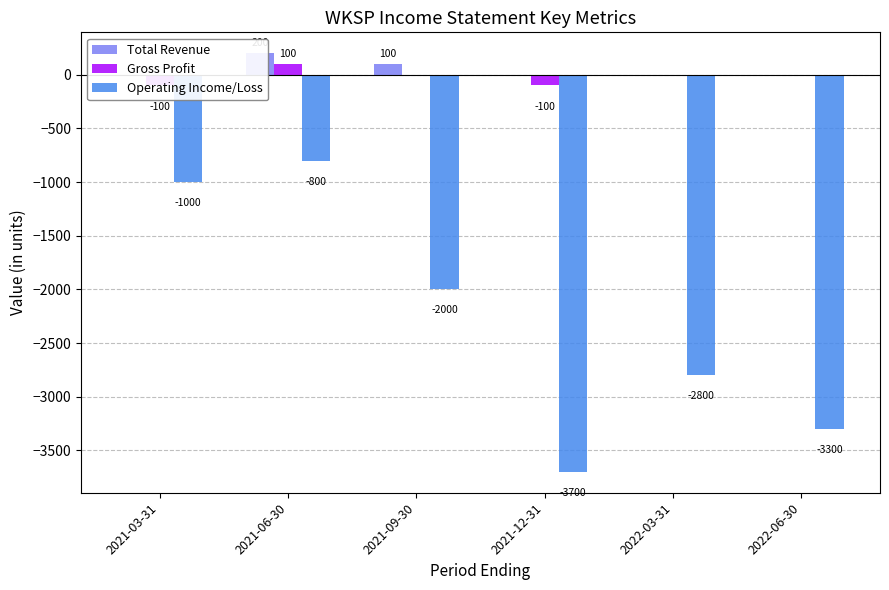

Which category has the highest value in the Gross Profit series?

2021-06-30